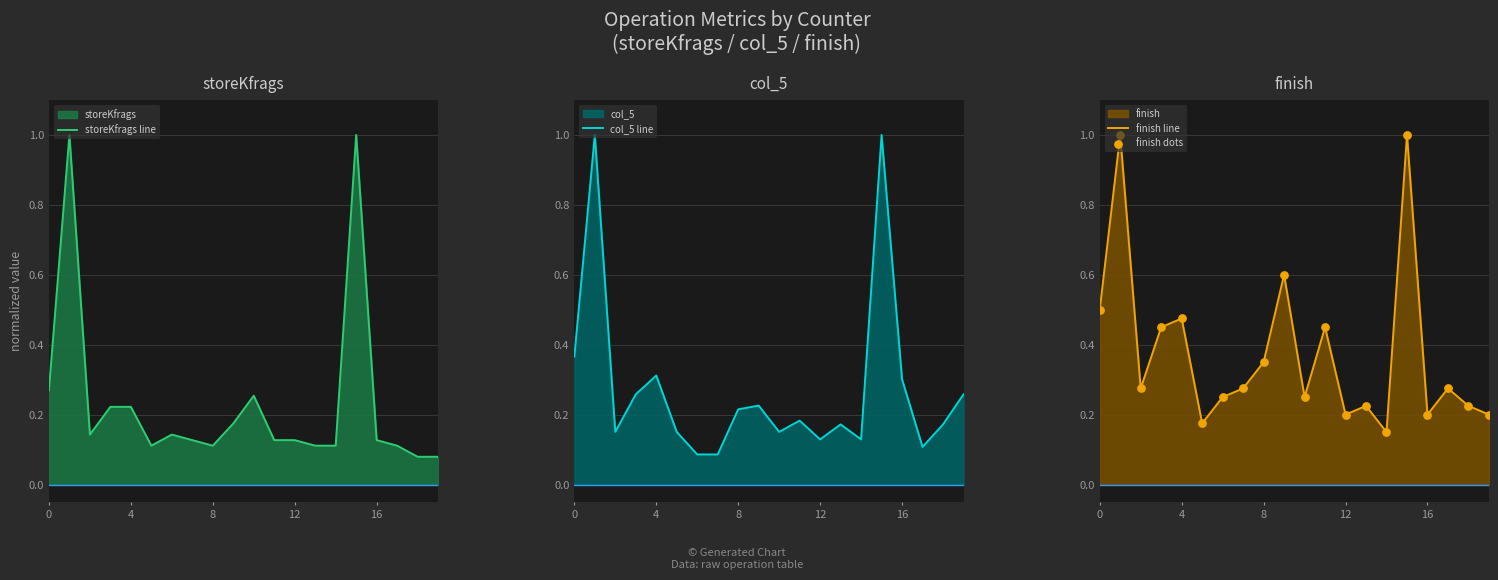

Which series has the largest total across all categories?

finish line